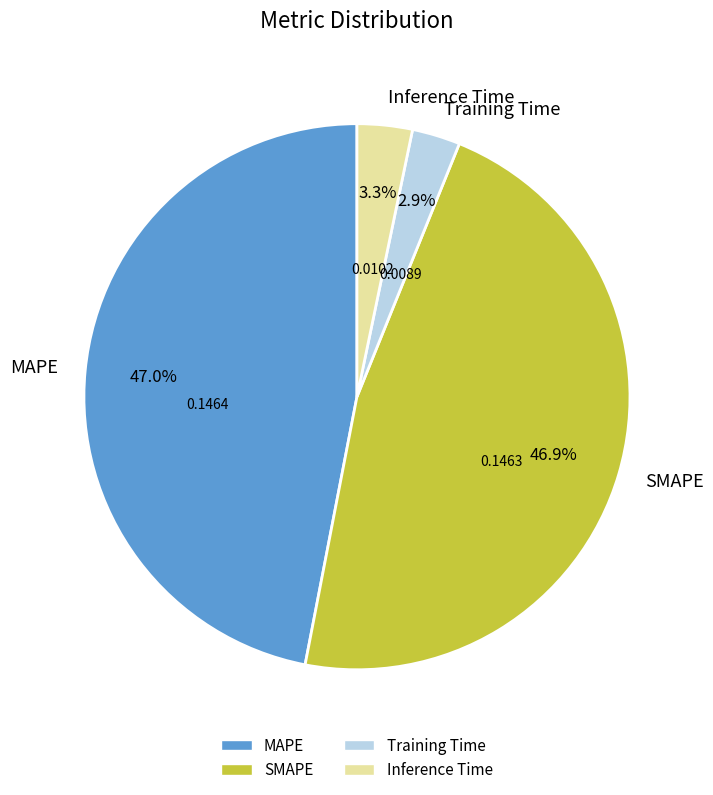

Is Training Time the majority of the pie?

No